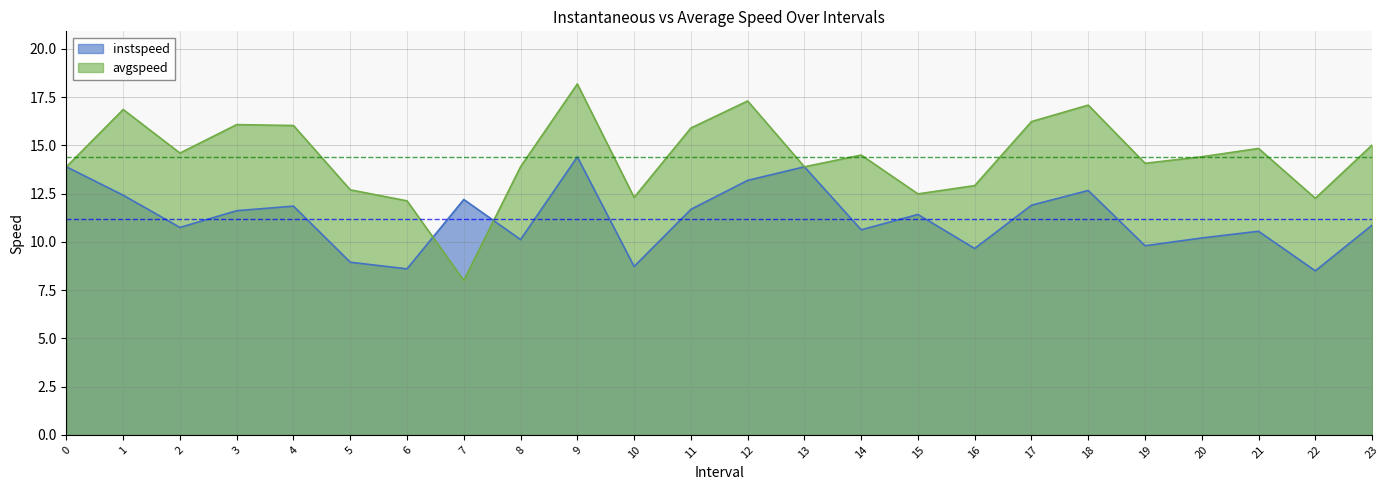

How many times do instspeed and avgspeed cross each other?

2